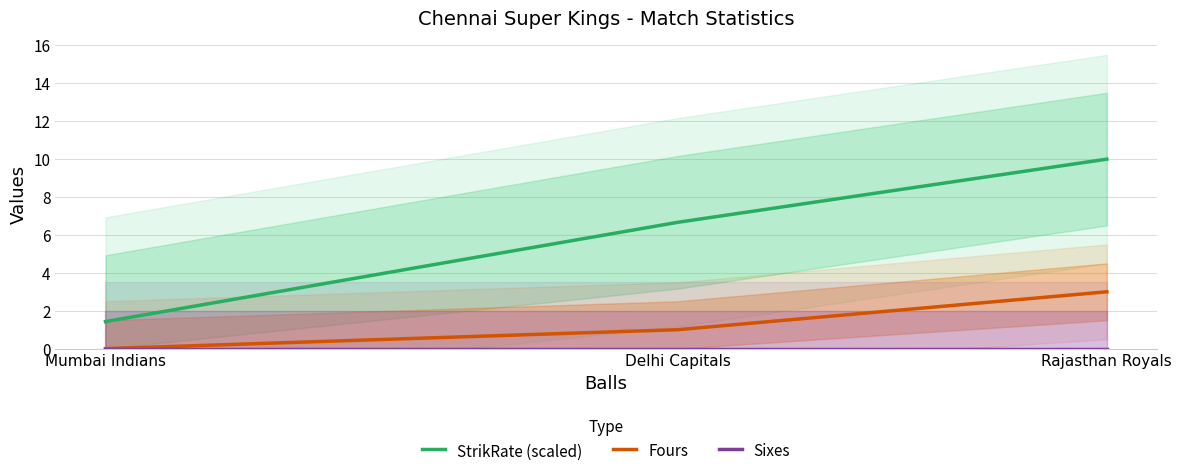

What is the value of the StrikRate (scaled) point at the 1st from the left?

1.4